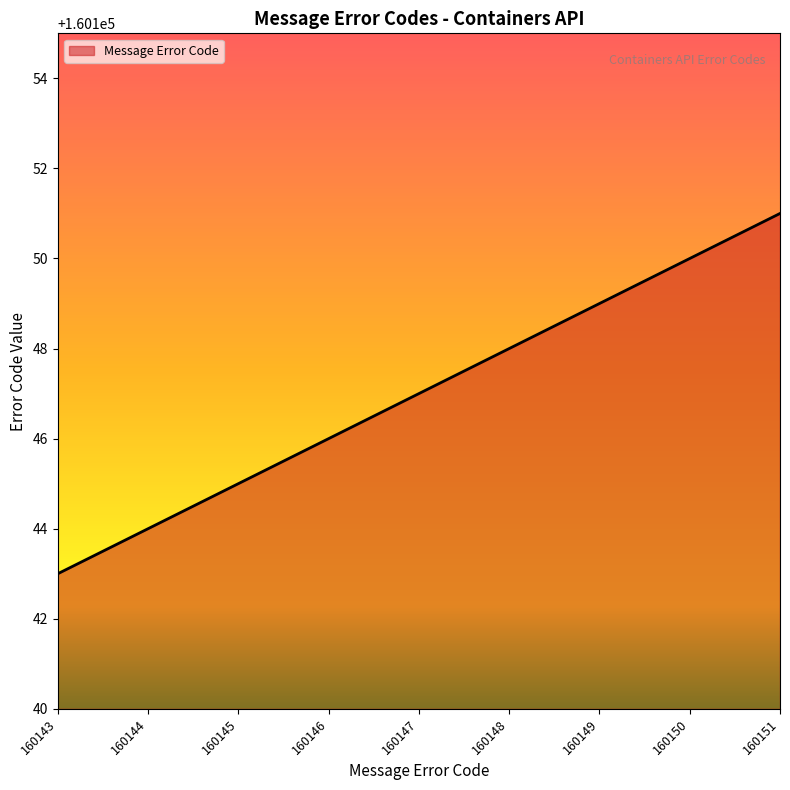

How many distinct data groups are displayed?

1